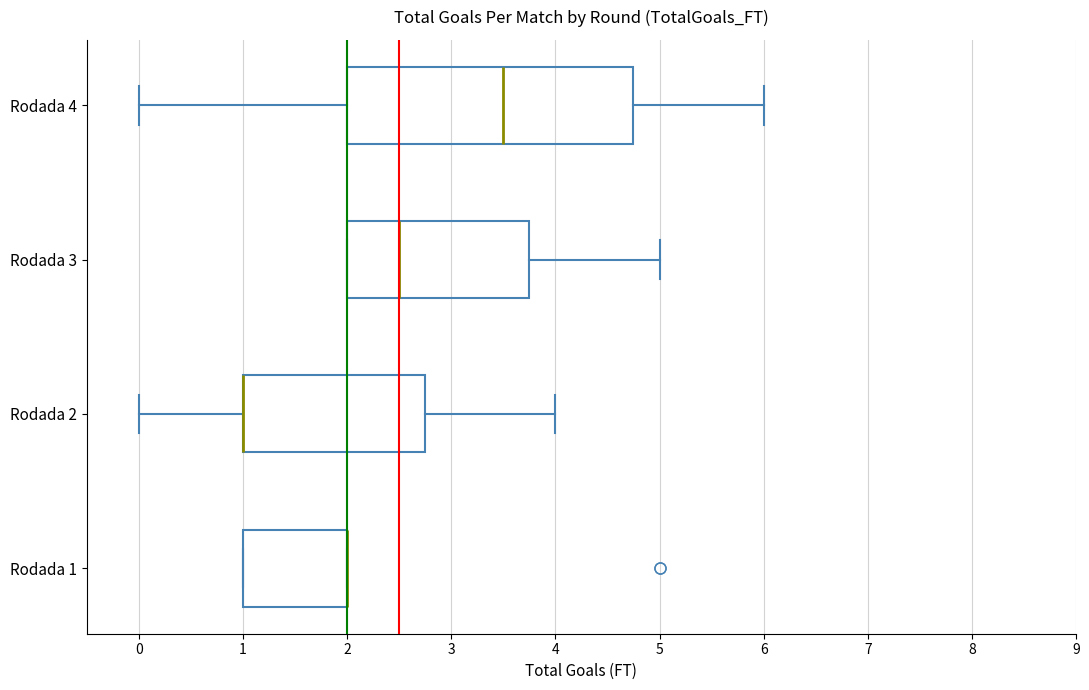

Reading bottom to top, read every box against the x-axis: the position of its median line, the range the box covers, and the ends of its whiskers. The values are not printed on the chart, so give them approximately, as read against the axis.

Rodada 1: median 2.0 (drawn on the box's right edge), box 1.0 to 2.0, whiskers 1.0 to 2.0
Rodada 2: median 1.0 (drawn on the box's left edge), box 1.0 to 2.8, whiskers 0.0 to 4.0
Rodada 3: median 2.5, box 2.0 to 3.8, whiskers 2.0 to 5.0
Rodada 4: median 3.5, box 2.0 to 4.8, whiskers 0.0 to 6.0